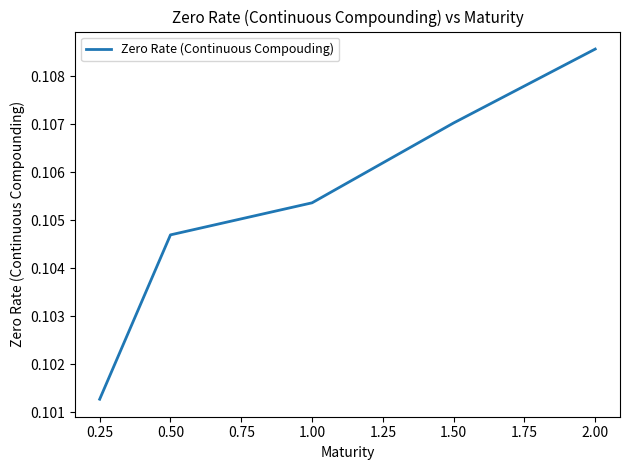

List the labels in order of value, smallest first.

0.25, 0.50, 1.00, 1.50, 2.00